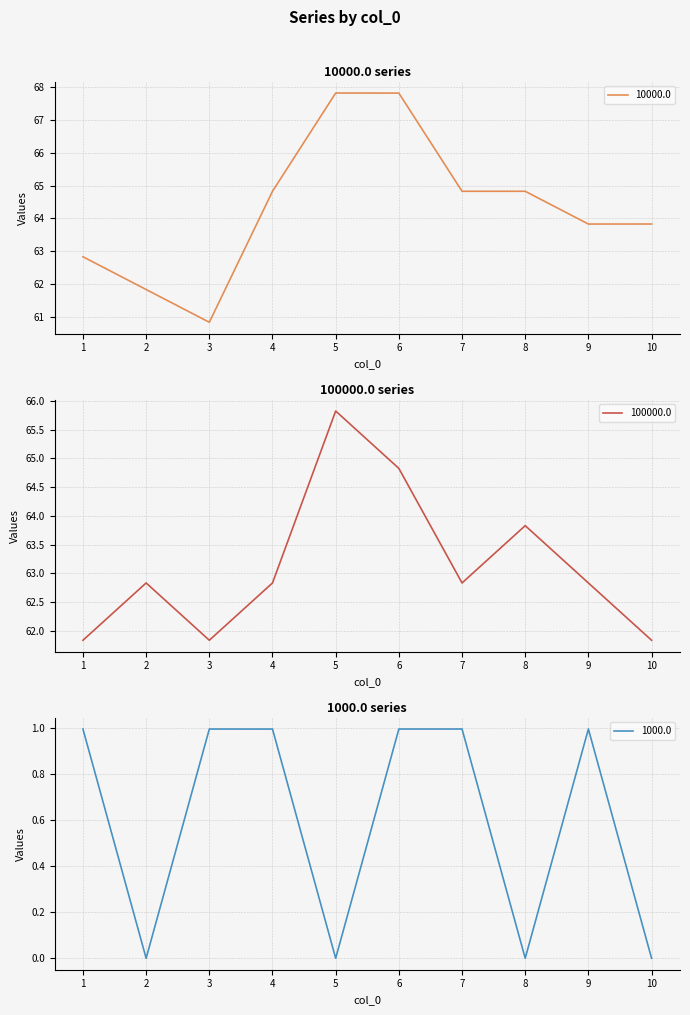

Between 9 and 10, which is larger?

10